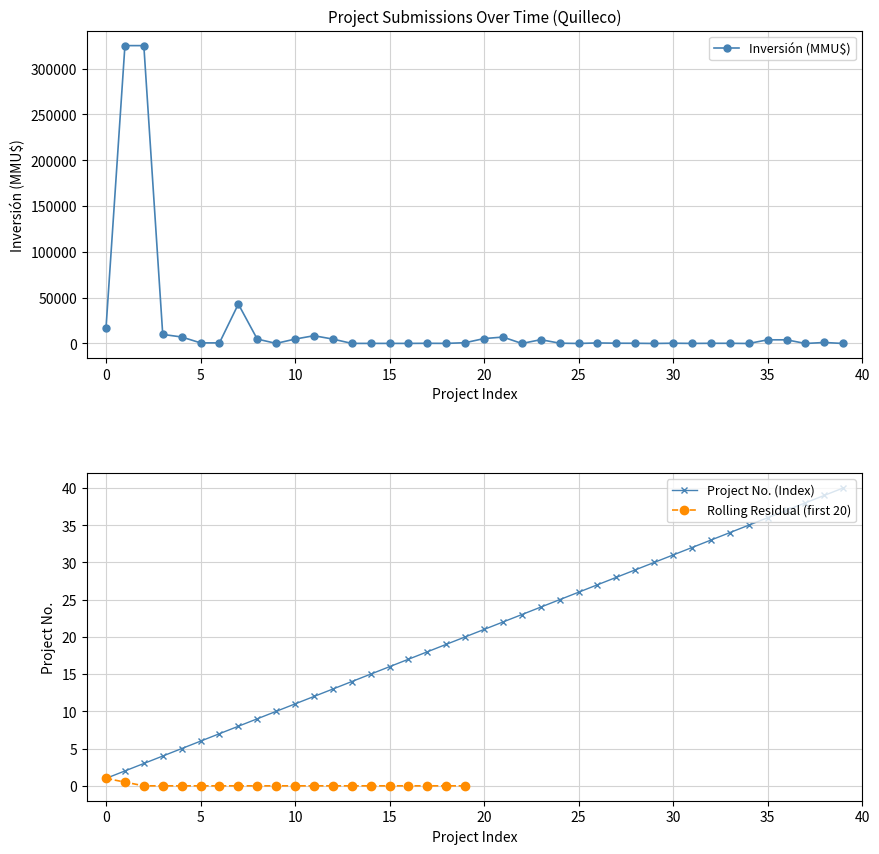

Is it true that No equals 19 at 06/03/2006?

False